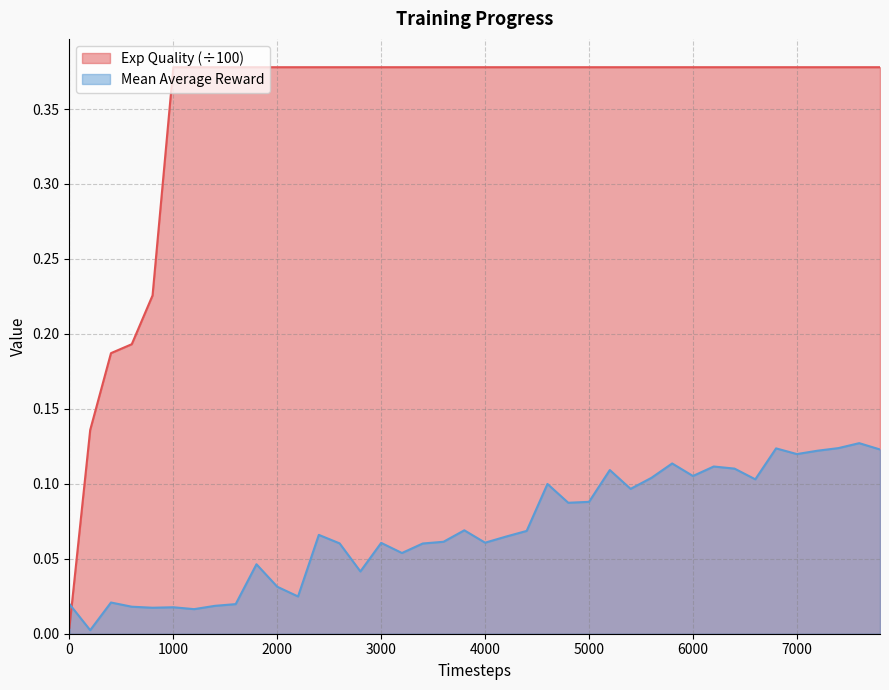

Where is the first local maximum for Mean Average Reward?

400